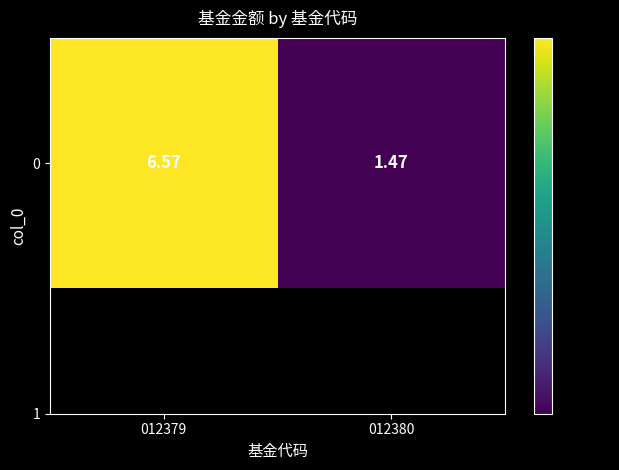

The chart shows a value of 1.5 at 012380. True or false?

True